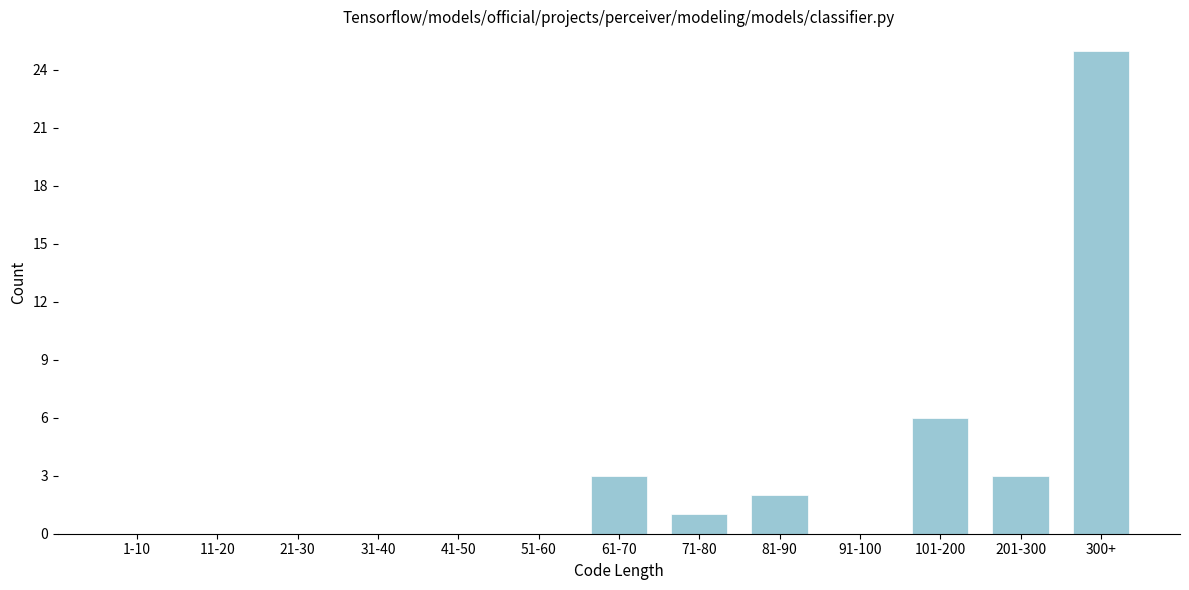

Reading right to left, transcribe all the data shown in this chart.

300+=25	201-300=3	101-200=6	91-100=0	81-90=2	71-80=1	61-70=3	51-60=0	41-50=0	31-40=0	21-30=0	11-20=0	1-10=0